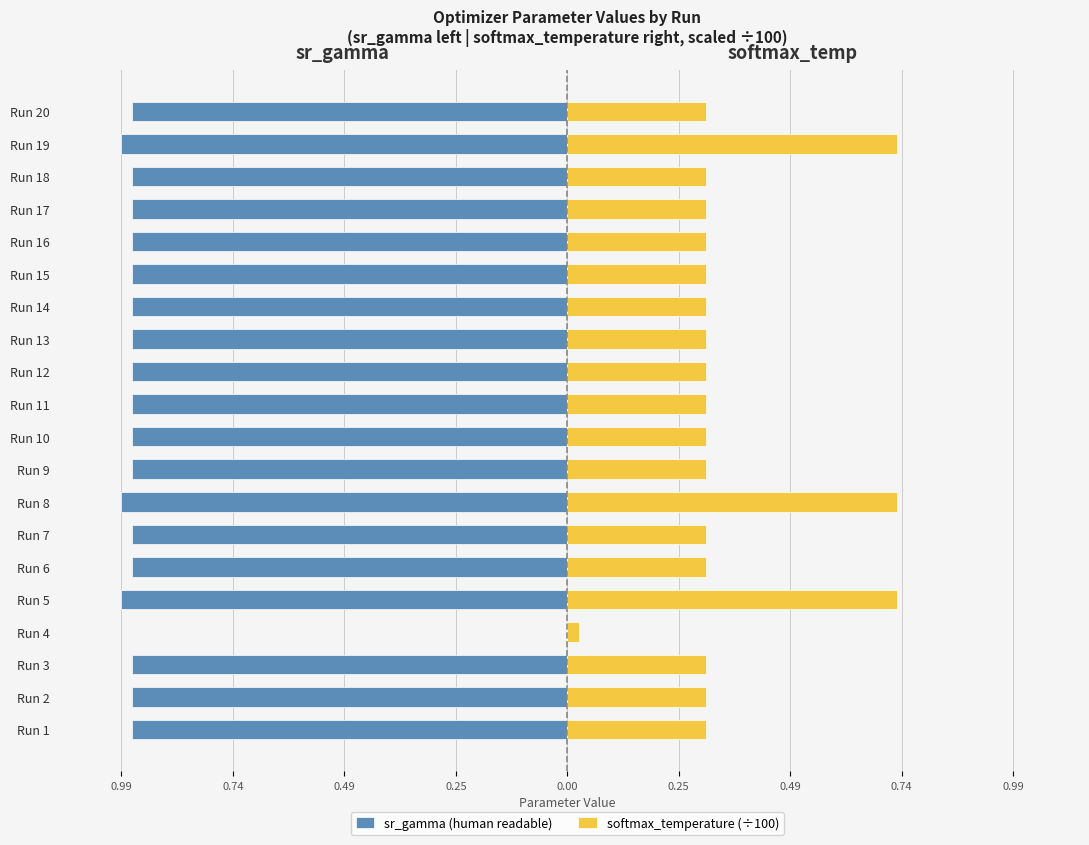

What is the approximate value of softmax_temperature (÷100) at Run 3?

0.3